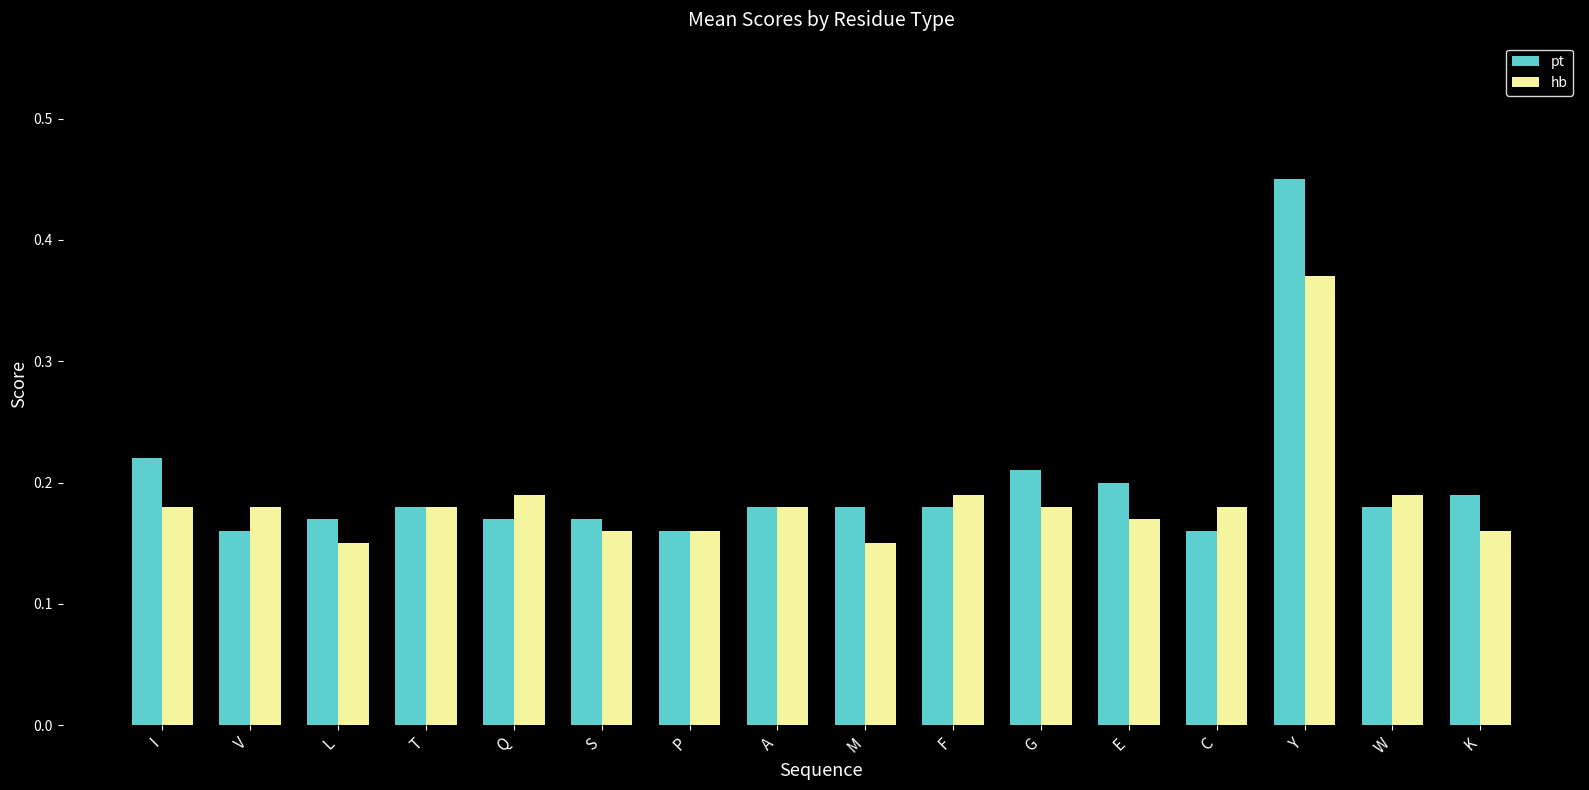

Is it true that hb equals 0.3 at T?

False